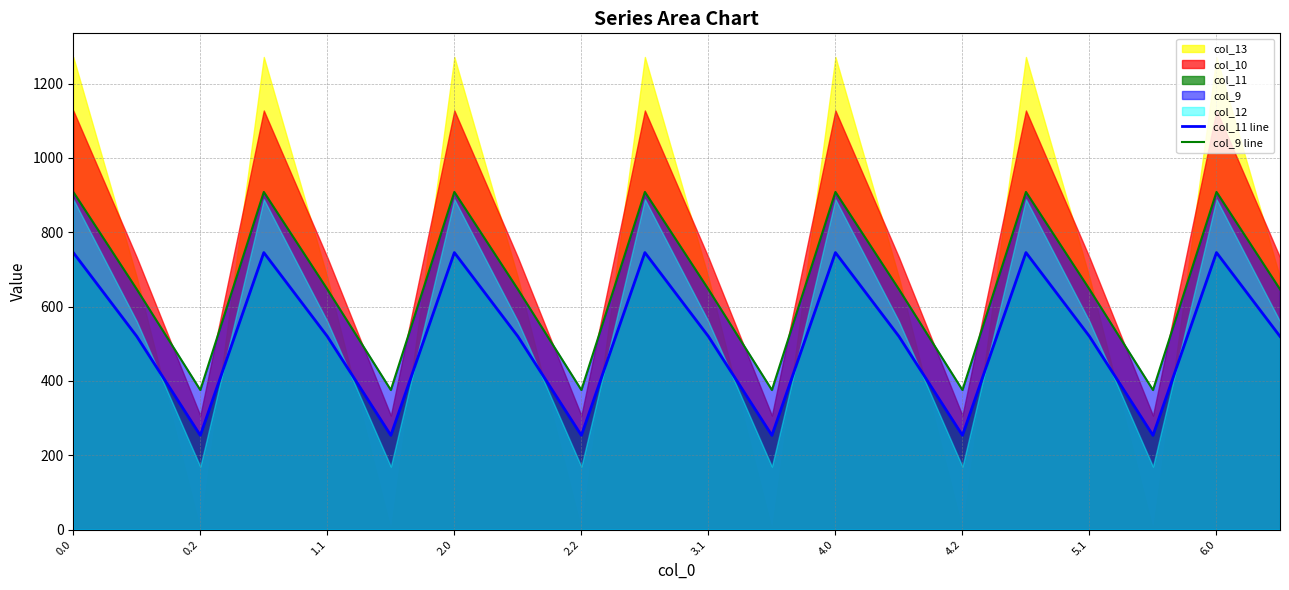

What is the value of the col_11 line point at the 1st from the left?

745.3